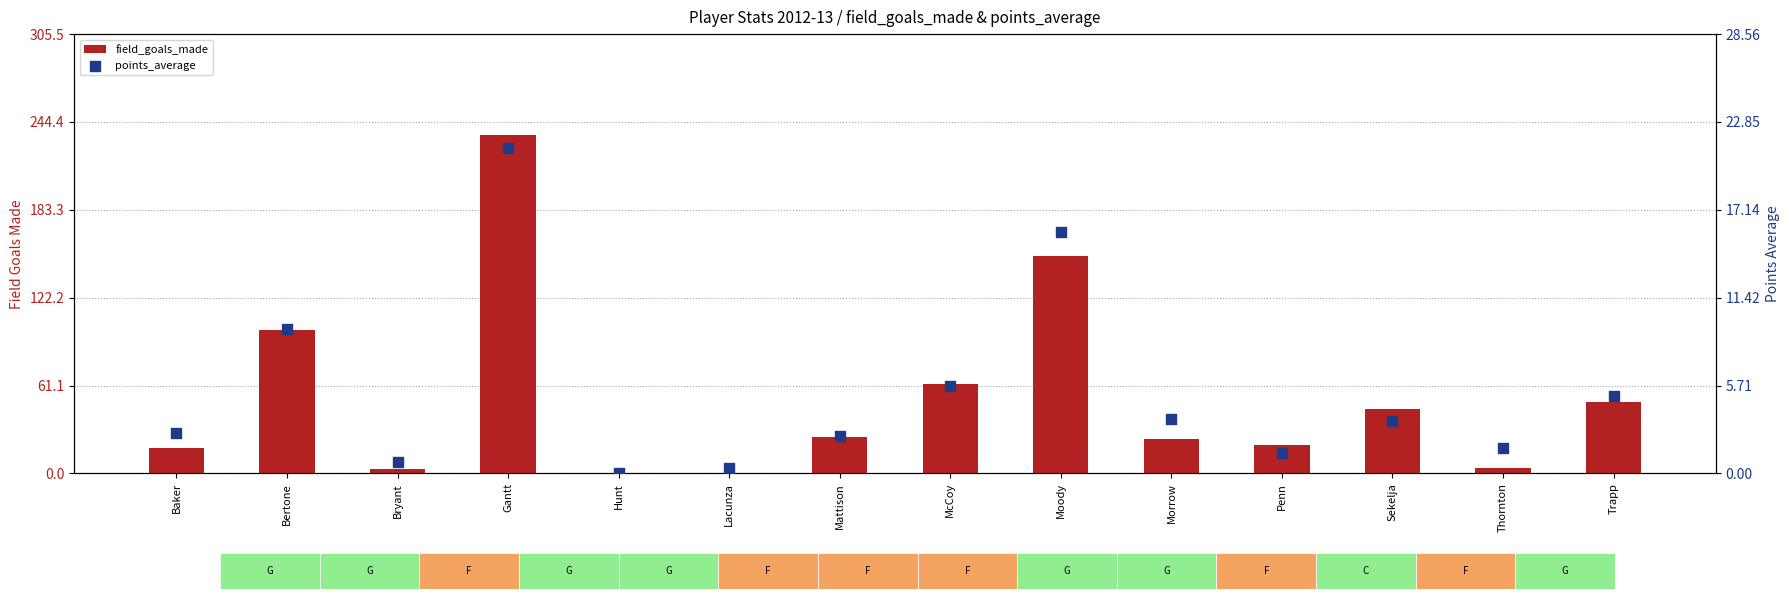

Which series has the largest total across all categories?

field_goals_made